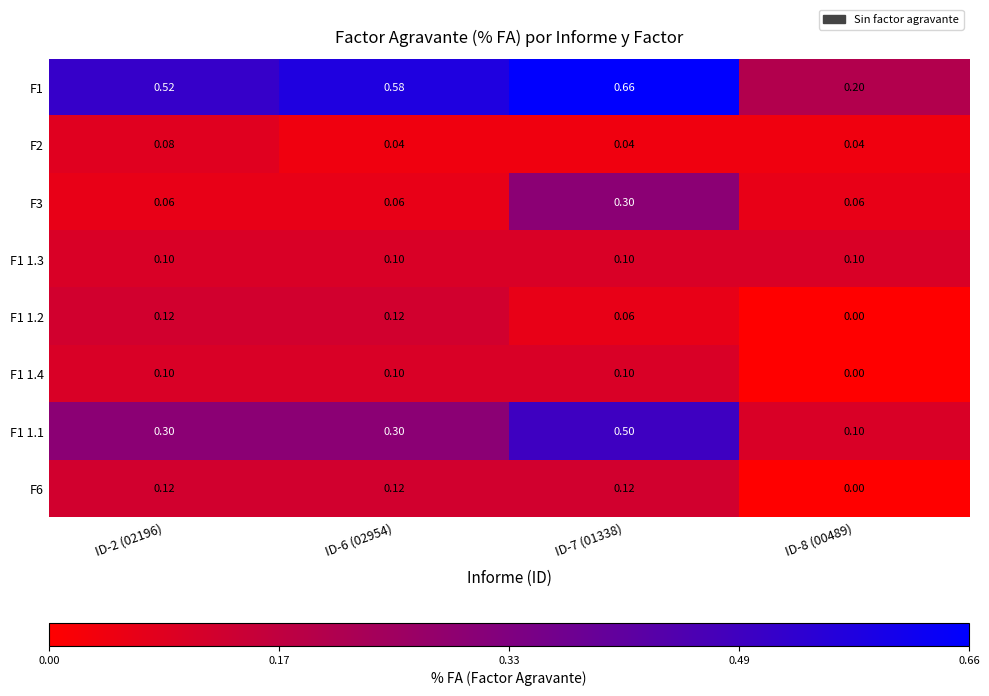

What is the spread (max minus min) of values at ID-8 (00489)?

0.2